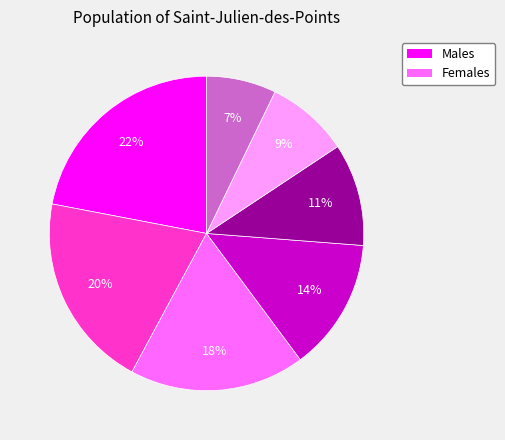

To the nearest percent, what is the average slice percentage?

14%